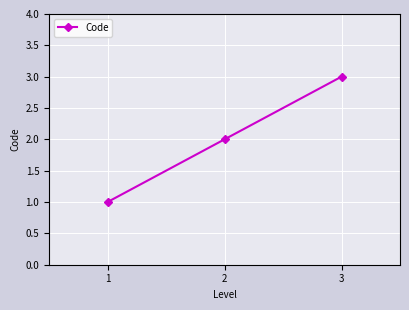

What is the difference between the second highest and minimum values?

1